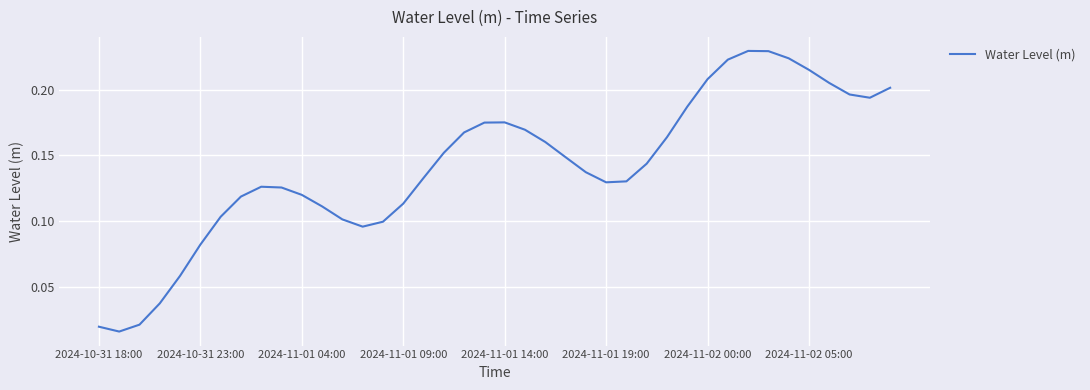

Is this an area chart (filled region under the line)?

No